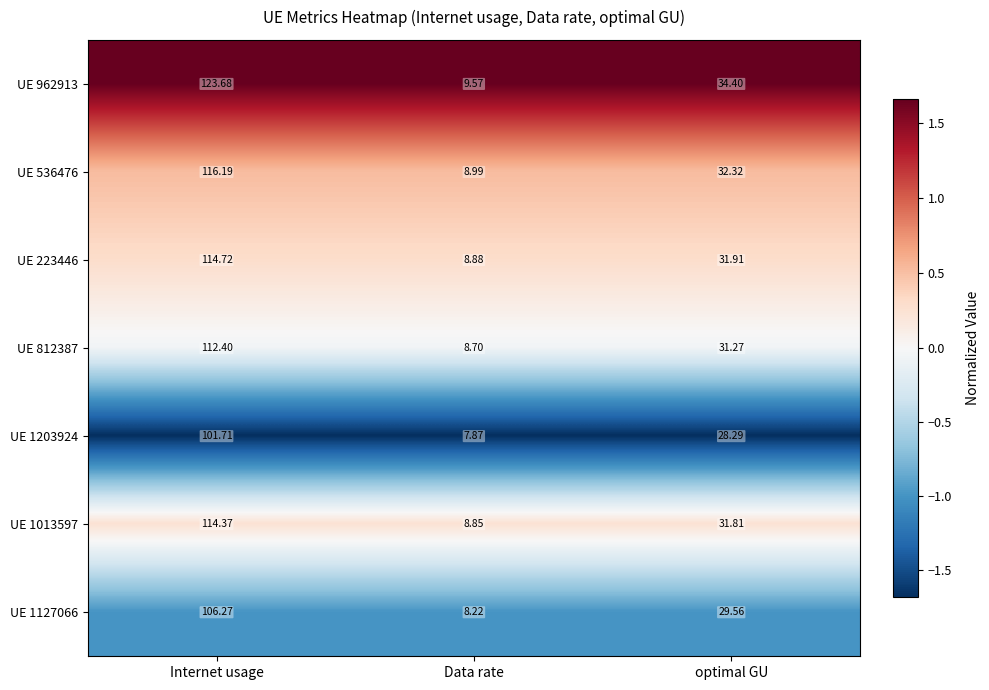

How many categories are shown in the chart?

3